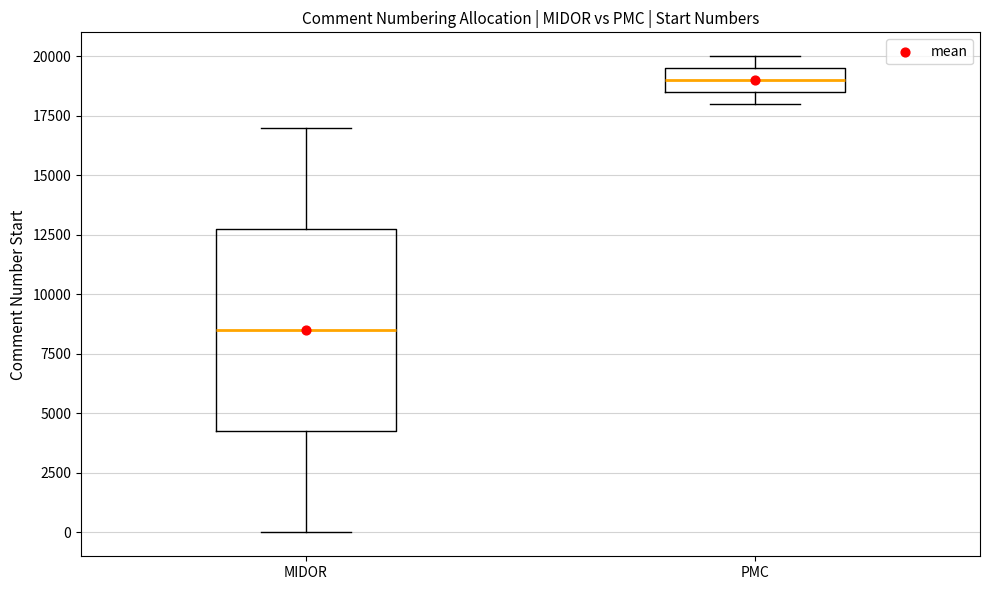

Where is the upper edge of the box for PMC on the y-axis? The values are not printed on the chart, so give them approximately, as read against the axis.

19500